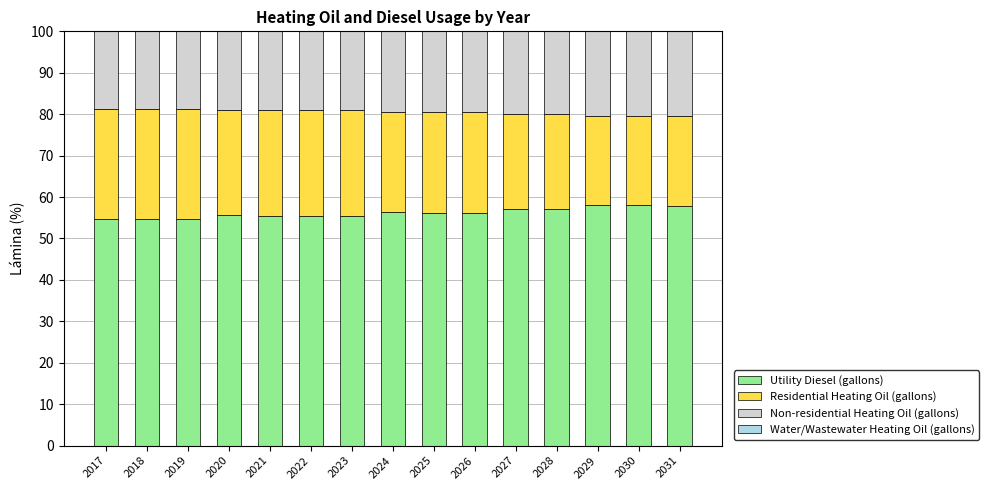

What is the maximum value for Utility Diesel (gallons)?

58.0